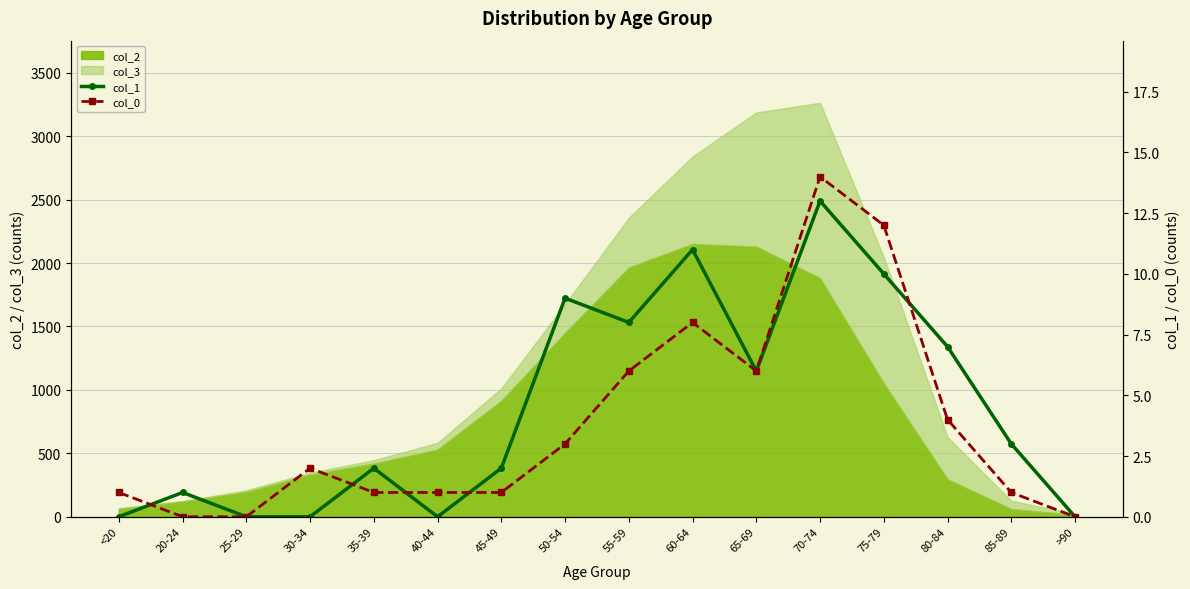

True or false: col_0 and col_1 intersect in this chart.

True